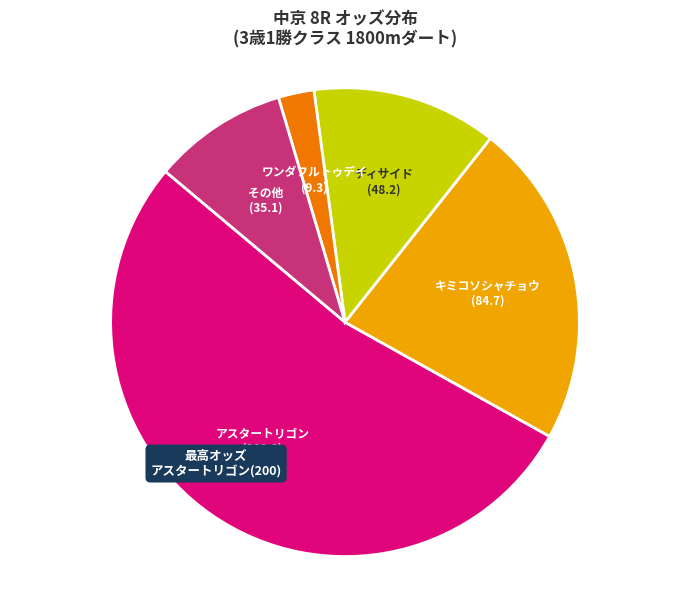

Count the number of slices in the pie.

5